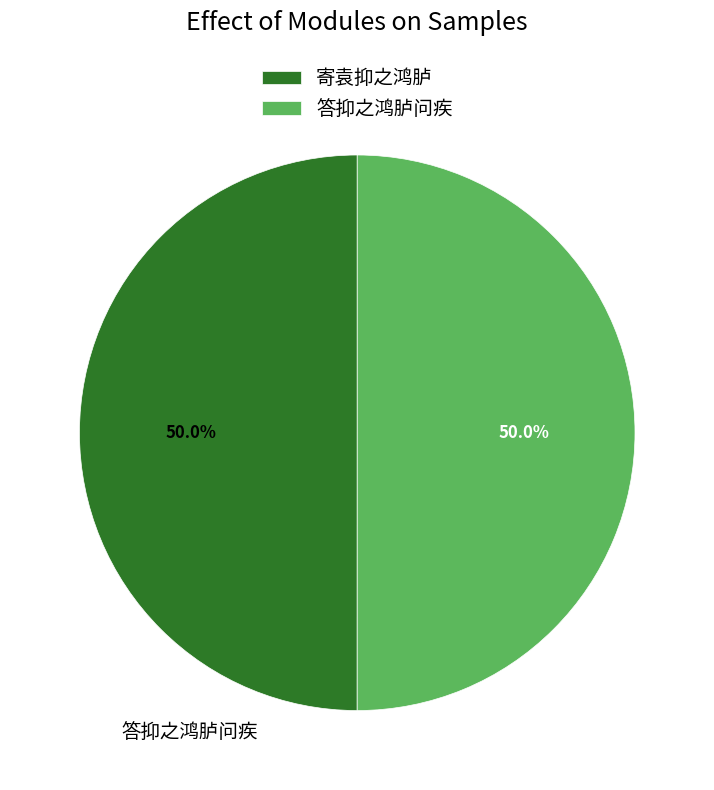

To the nearest percent, what percentage of the pie is 寄袁抑之鸿胪?

50%